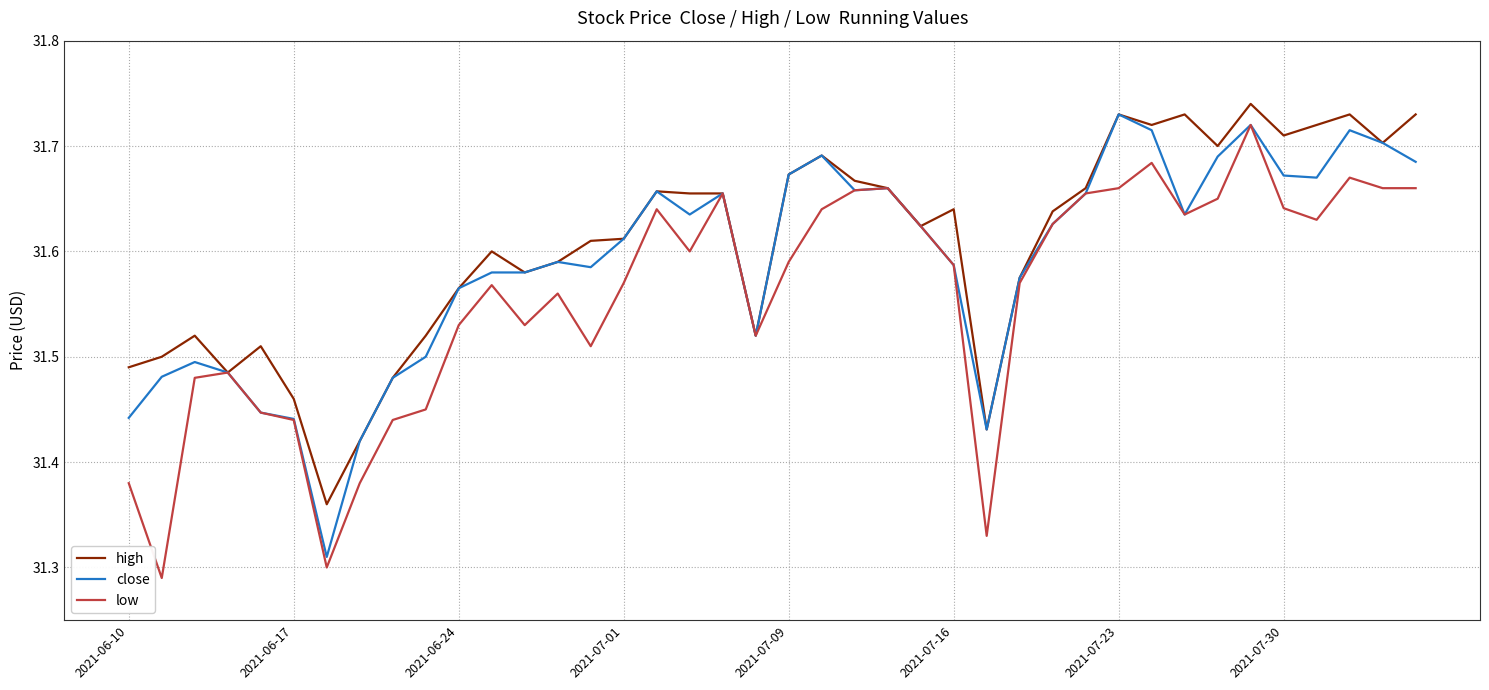

List the series in order of their overall mean, highest first.

high, close, low